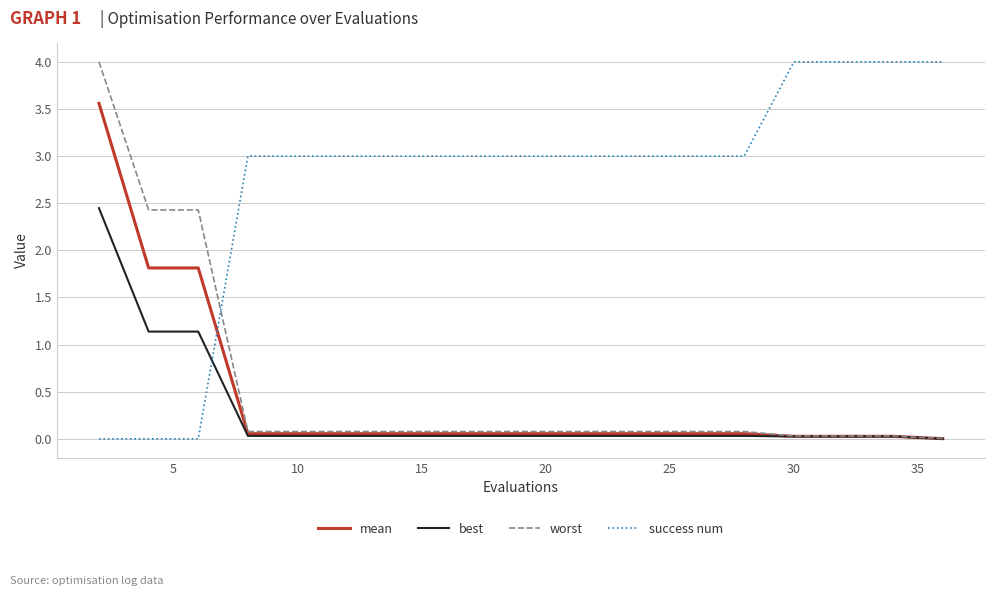

How many lines are shown in the chart?

4